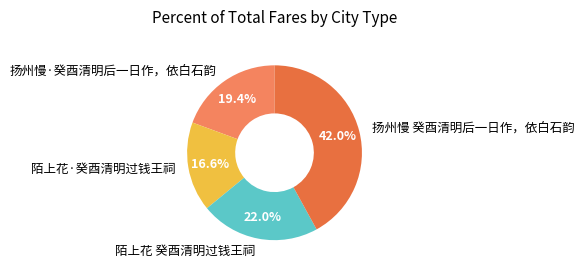

Between 扬州慢·癸酉清明后一日作，依白石韵 and 陌上花·癸酉清明过钱王祠, which is larger?

扬州慢·癸酉清明后一日作，依白石韵